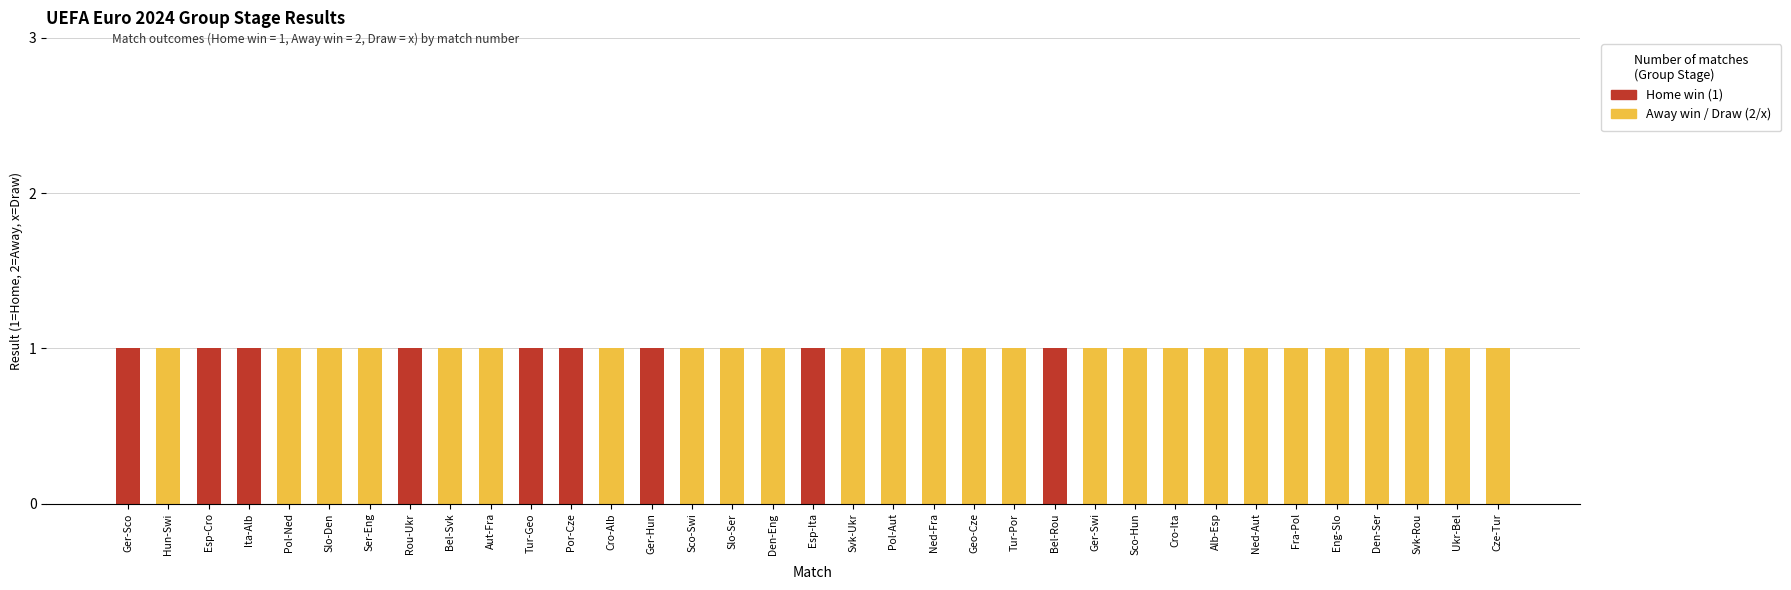

Is it true that Home win (1) equals 0 at Pol-Ned?

True